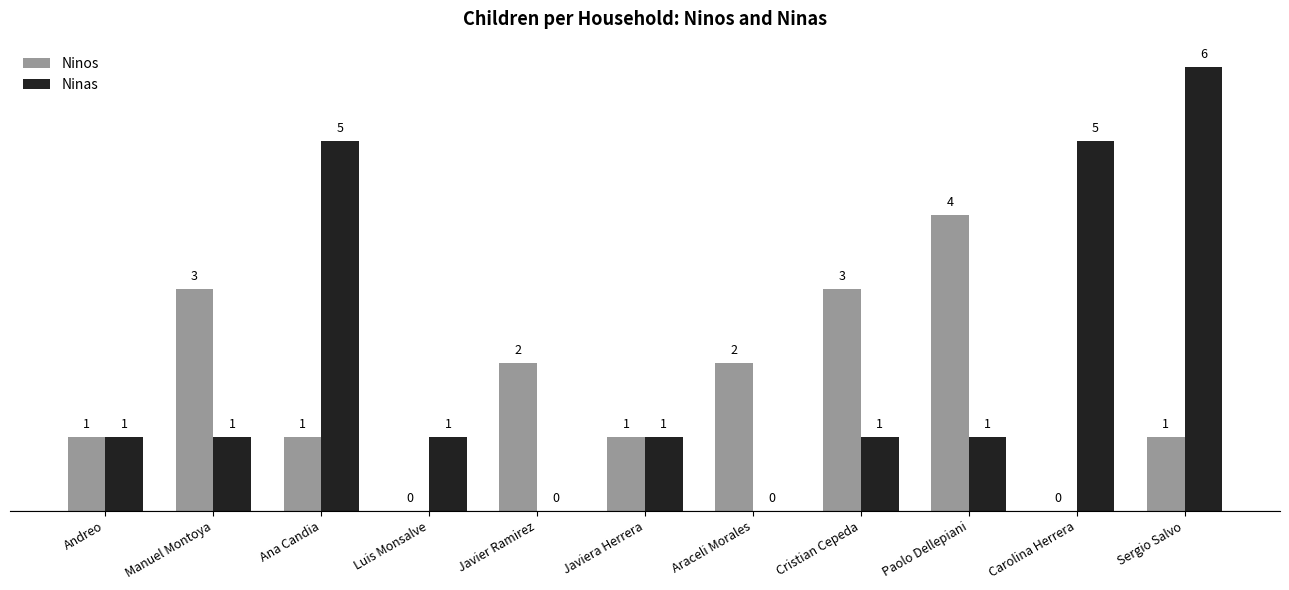

Is the value of Ninos at Javier Ramirez greater than the value of Ninas at Javiera Herrera?

Yes